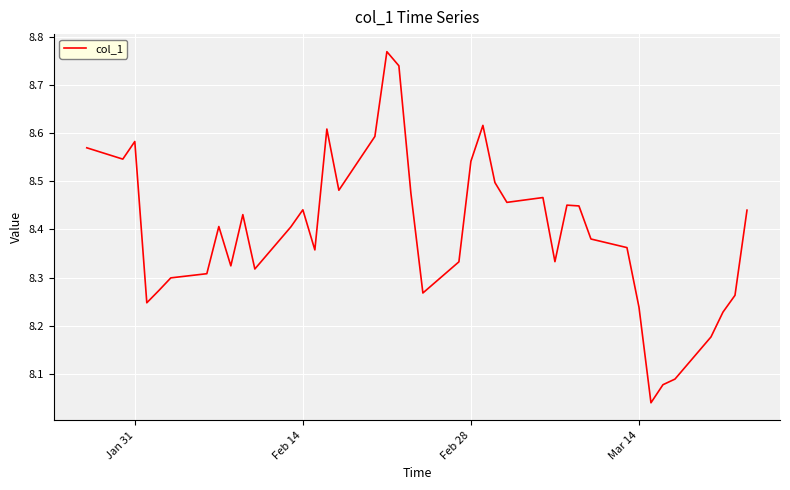

What is the difference between the maximum and minimum values?

0.7